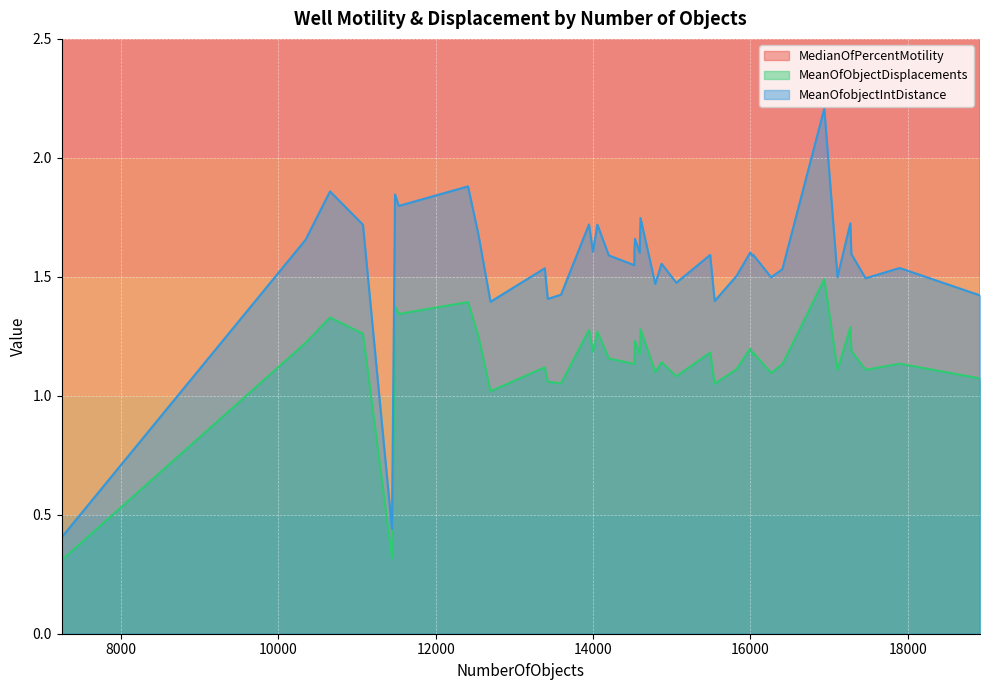

How many lines are shown in the chart?

3